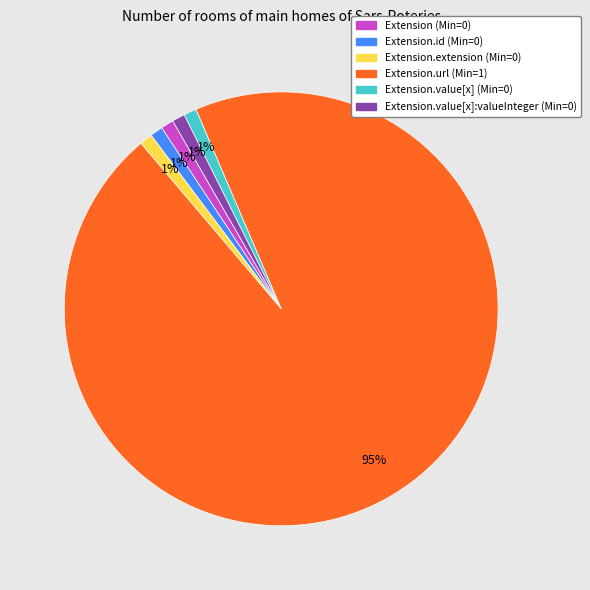

To the nearest percent, what is the difference between the largest and smallest slice percentages?

94%